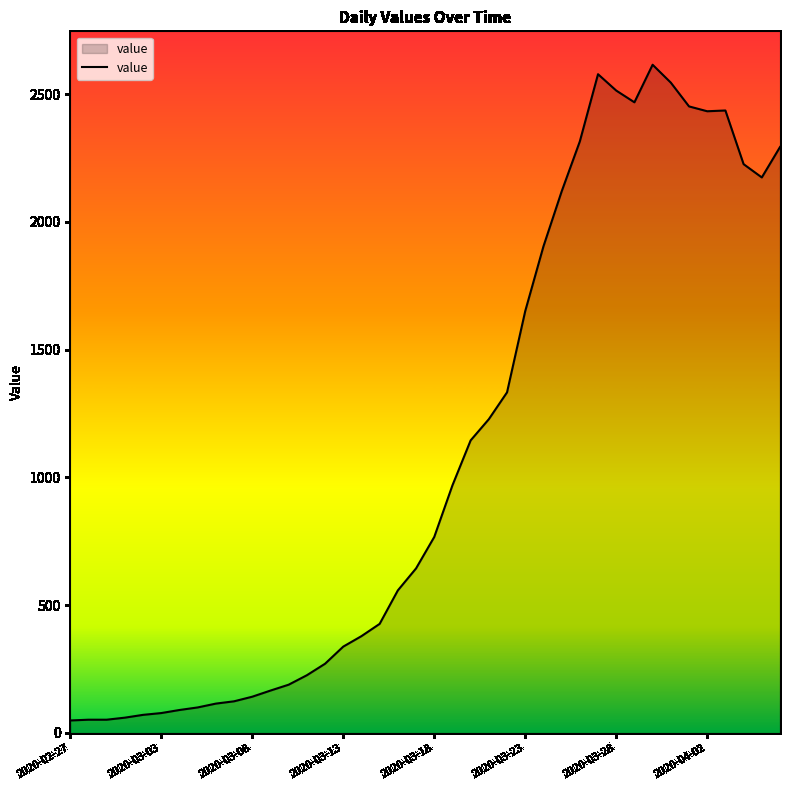

What is the difference between the maximum and minimum values?

2566